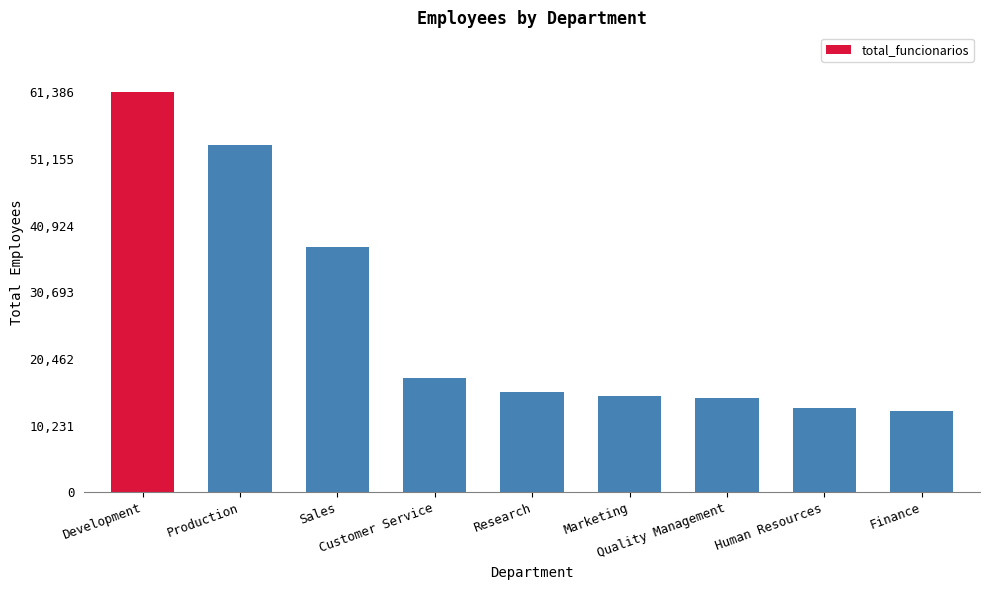

What is the value of the 2nd bar from the left?

53304